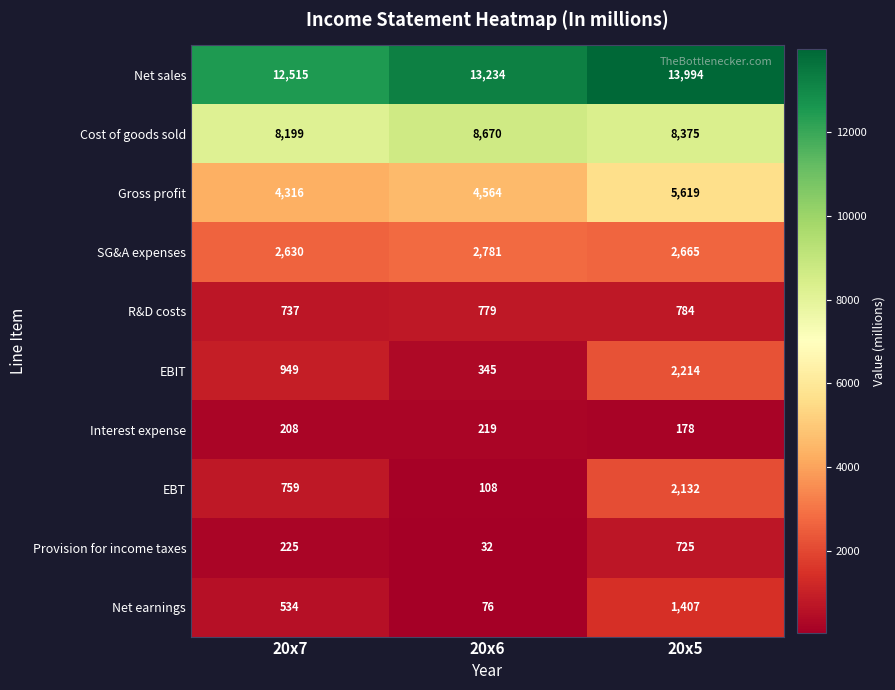

How many series are shown in this chart?

10